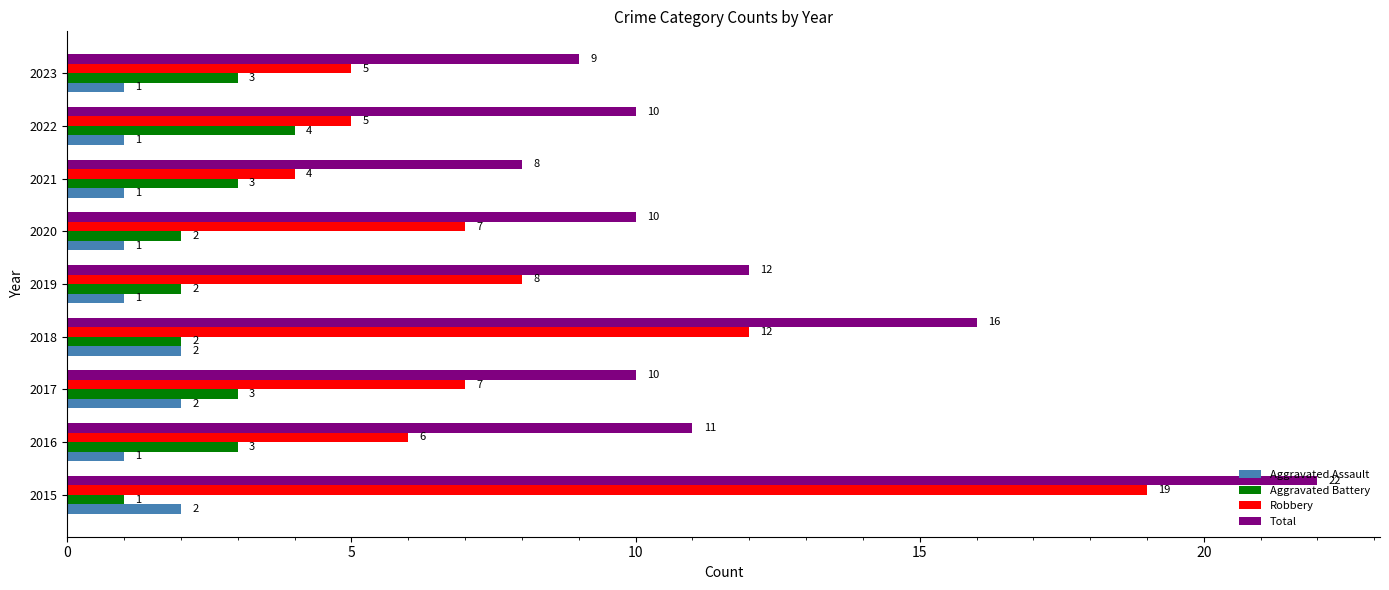

Rank the series at 2020 from lowest to highest value.

Aggravated Assault, Aggravated Battery, Robbery, Total